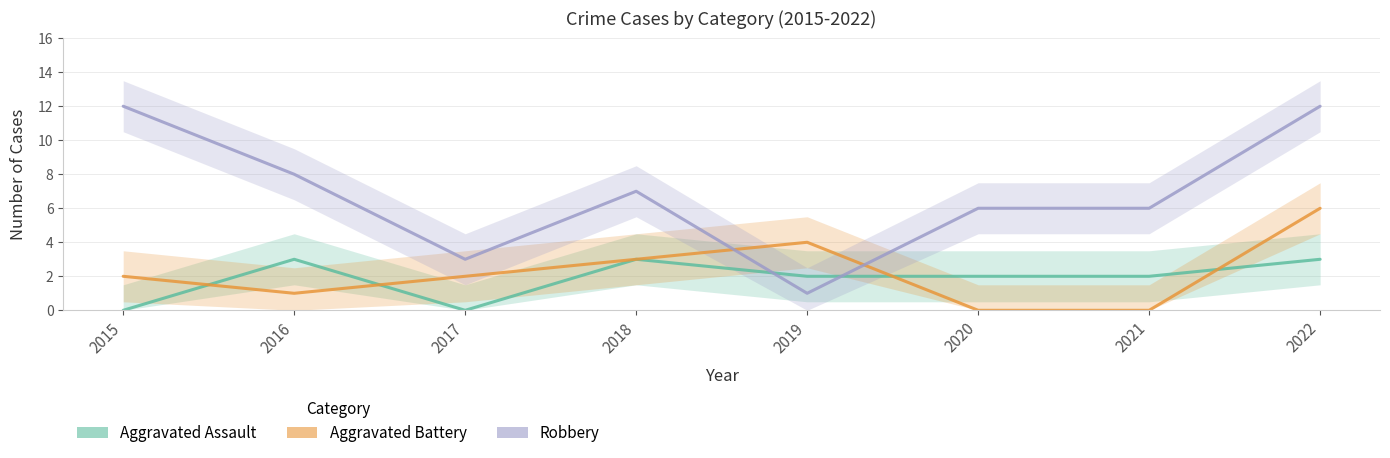

Which series has the largest range (max minus min)?

Robbery